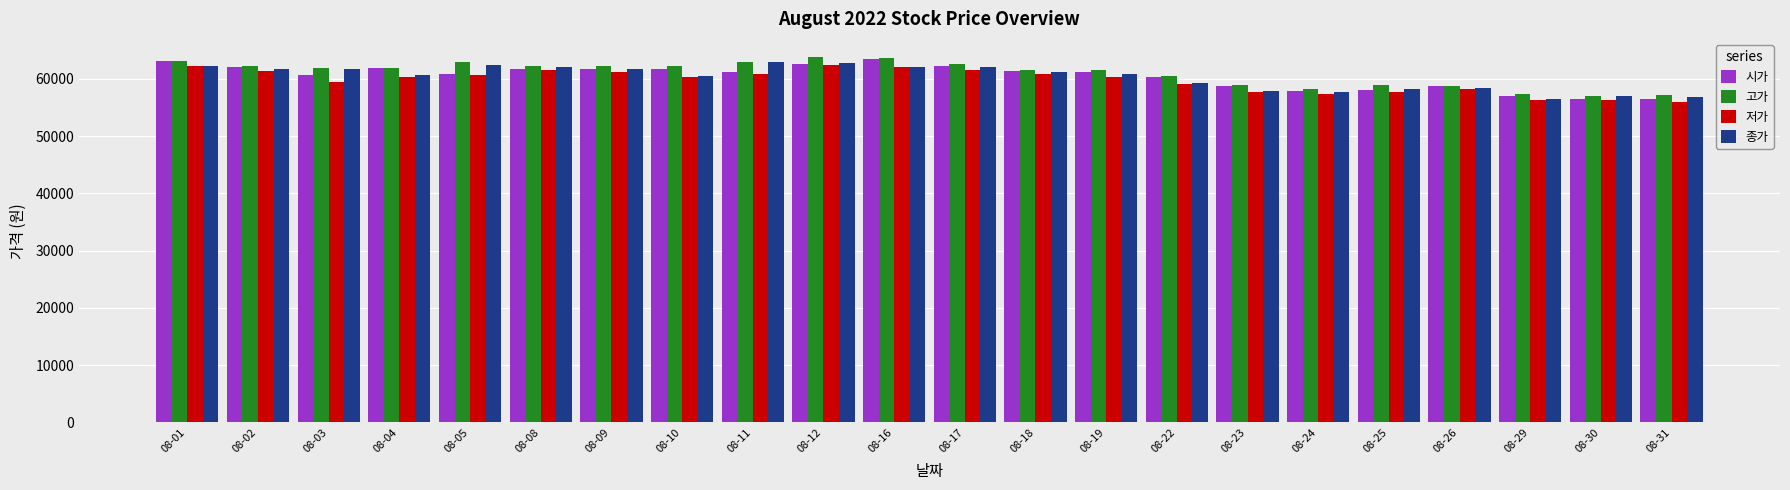

What is the sum of the 고가 values at 08-24 and 08-02?

120500